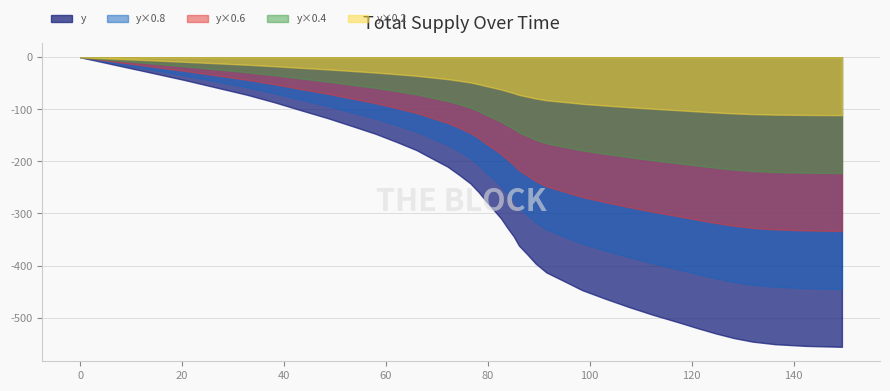

Between 2 and 23, which is larger?

2